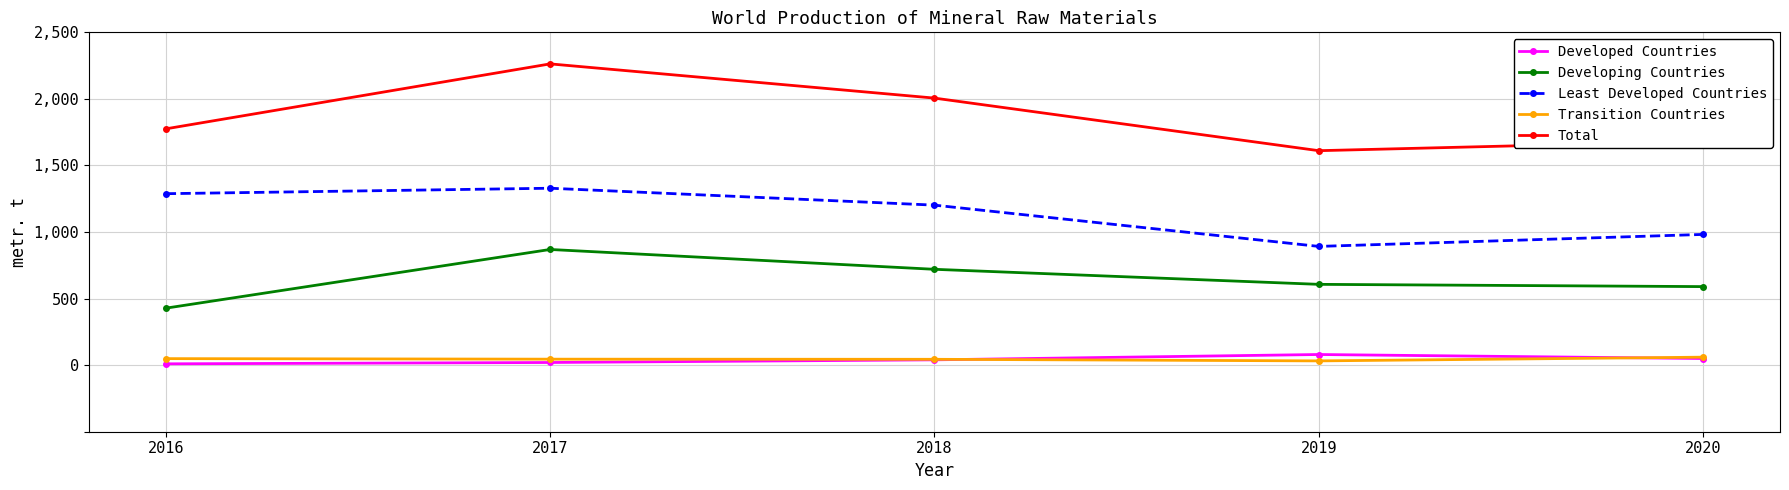

What is the minimum value shown in the chart?

10